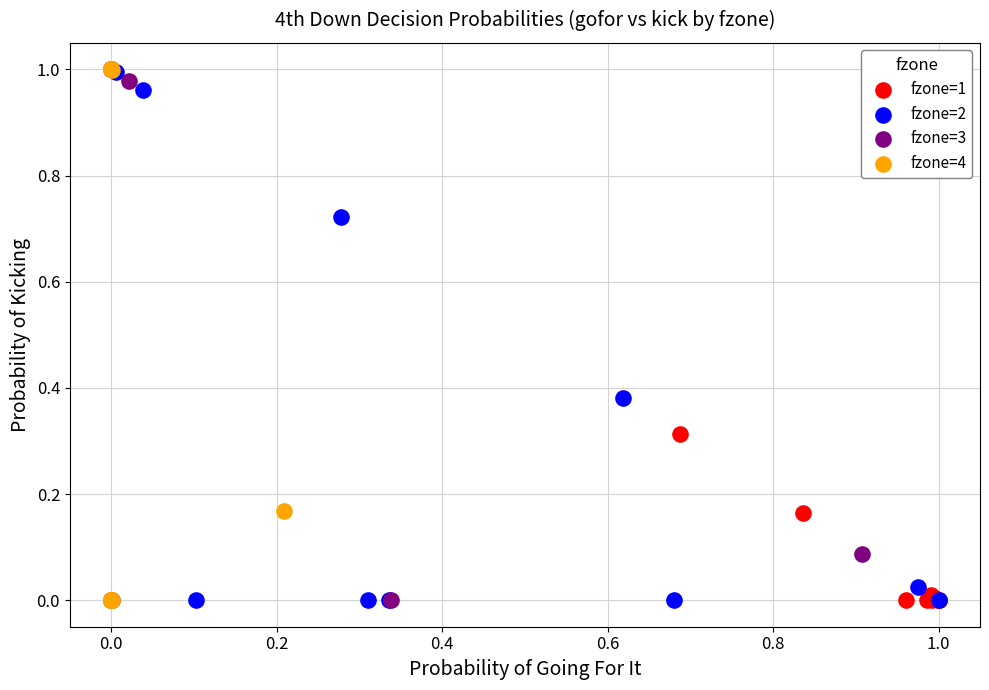

What are all the series names shown in the legend?

fzone=1, fzone=2, fzone=3, fzone=4